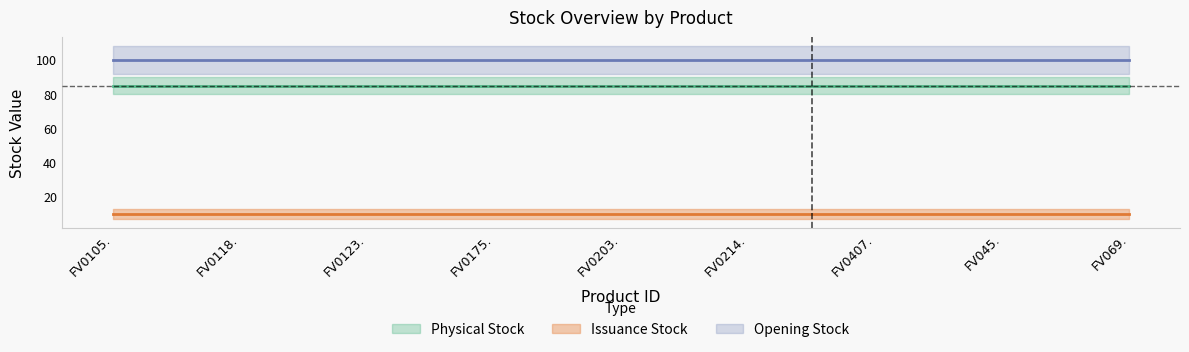

Which category has the highest value across all series?

FV0105.